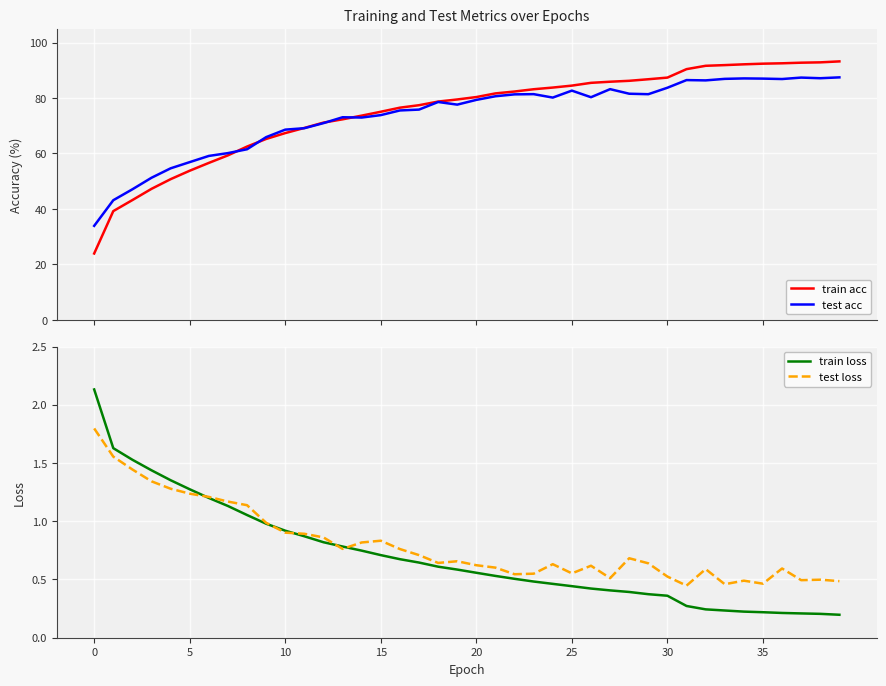

What is the highest value of the train acc series?

93.2